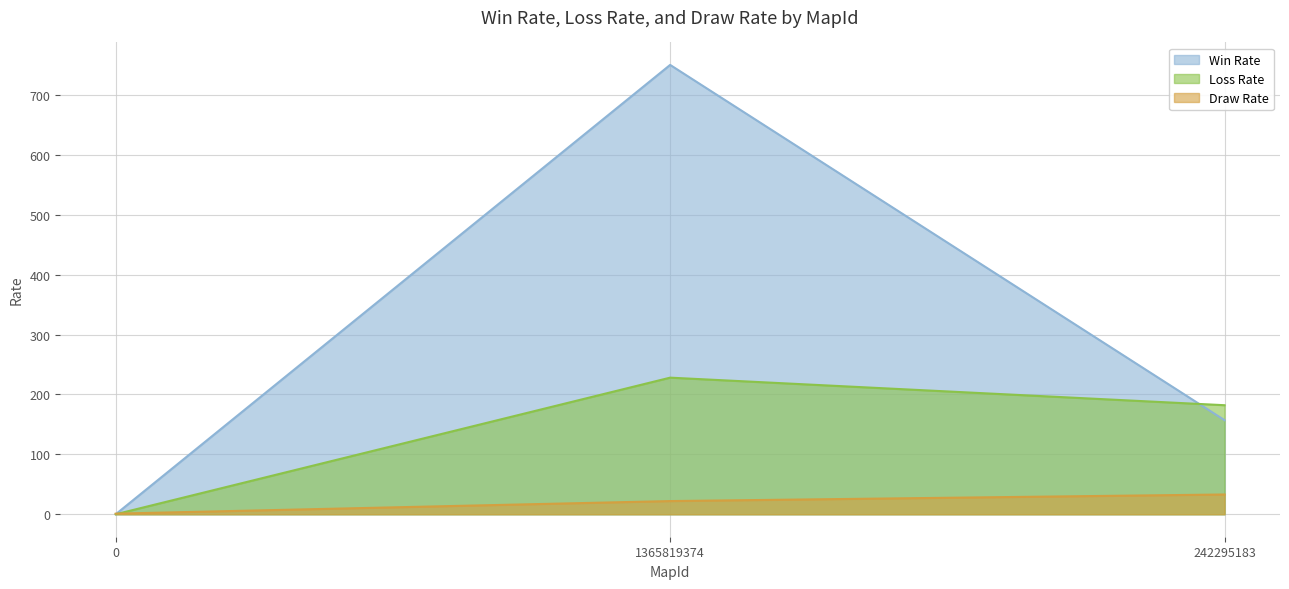

What is the greatest value displayed?

750